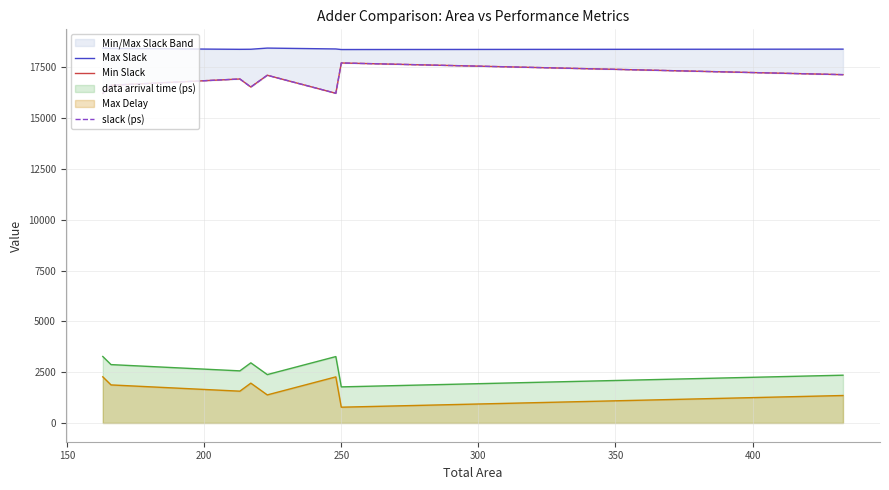

How many lines are shown in the chart?

3